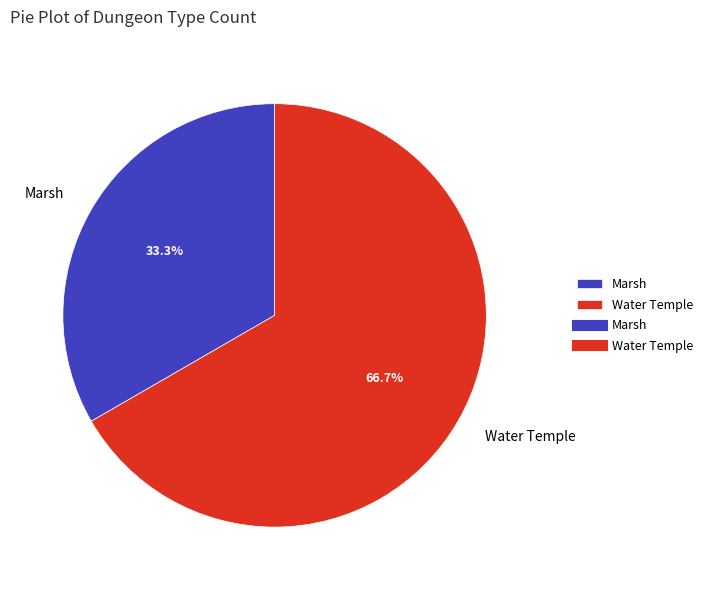

What percentage is the Marsh slice, to the nearest percent?

33%